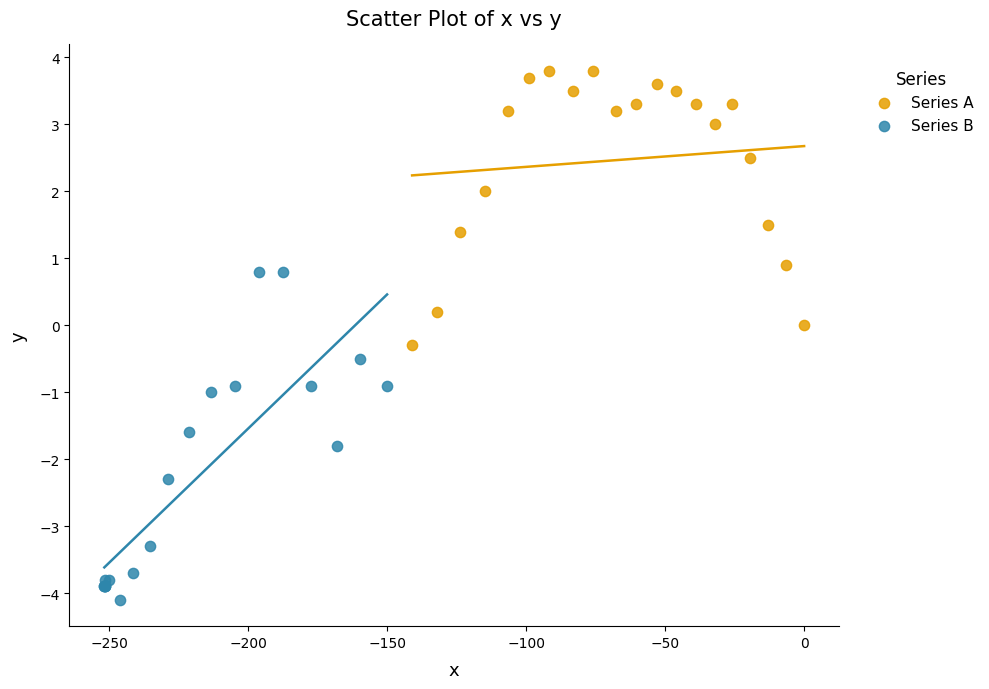

Which series has the largest Y range (max minus min)?

Series B